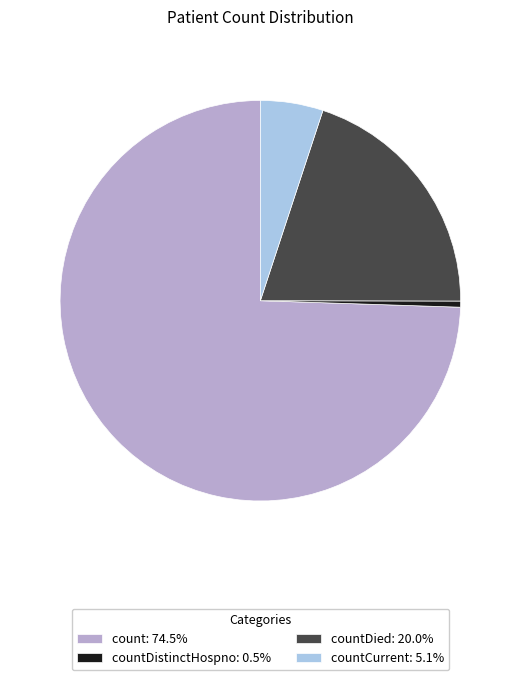

What is the ratio of the value at countCurrent: 5.1% to the value at countDied: 20.0%?

0.3